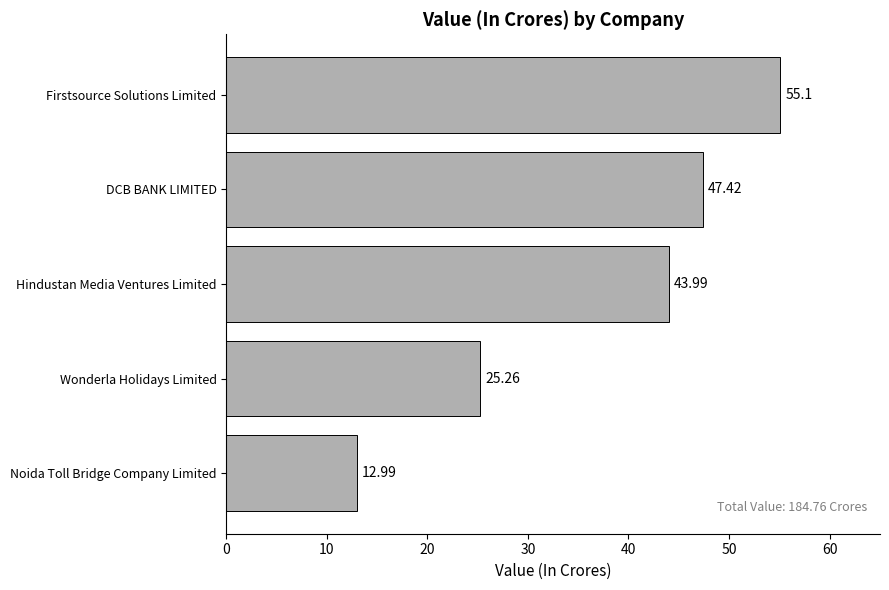

Which has a higher value, Noida Toll Bridge Company Limited or DCB BANK LIMITED?

DCB BANK LIMITED